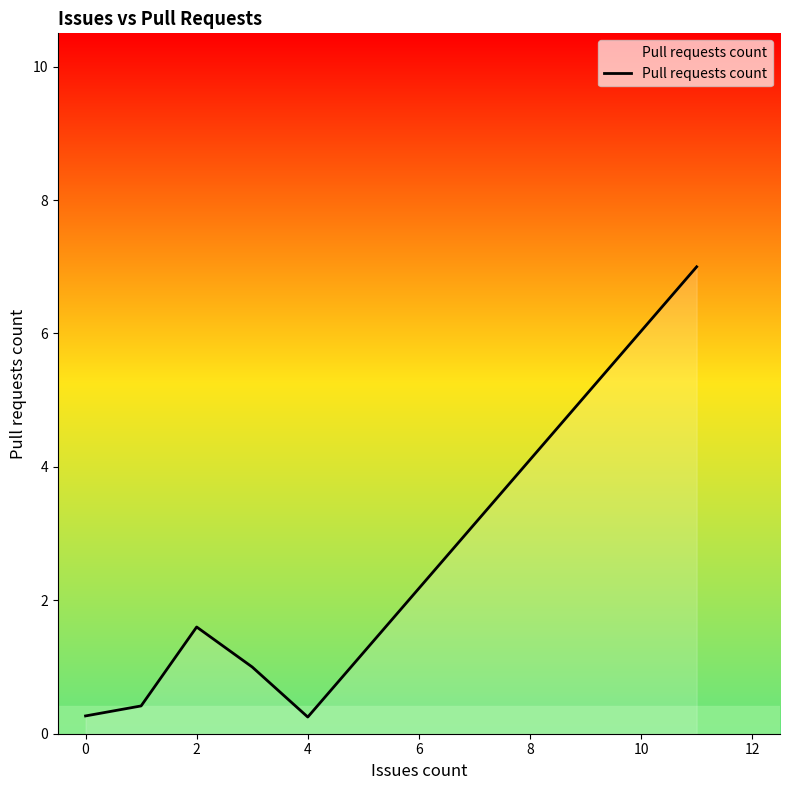

True or false: the data has more than 2 interior local peaks.

False